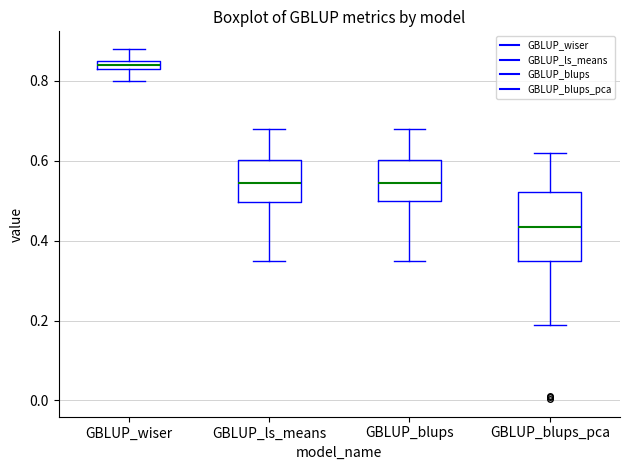

Which box has the lowest median line?

GBLUP_blups_pca